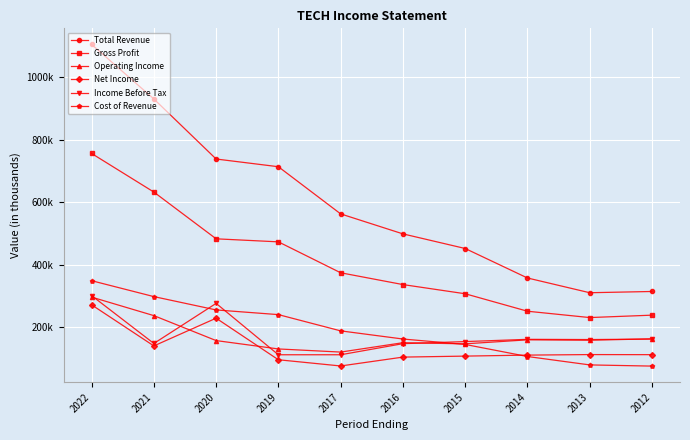

What are all the series names shown in the legend?

Total Revenue, Gross Profit, Operating Income, Net Income, Income Before Tax, Cost of Revenue